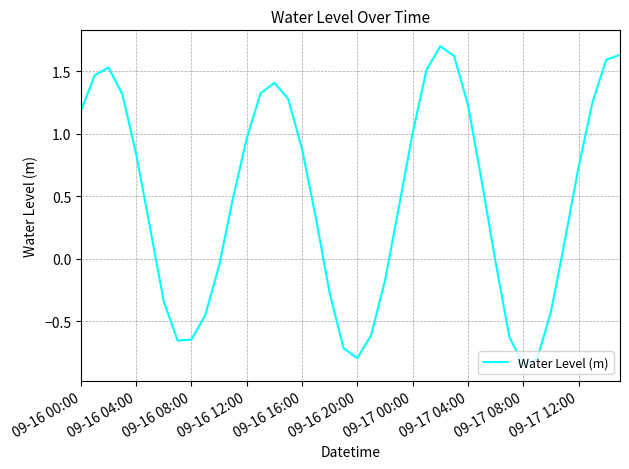

What is the greatest value displayed?

1.7